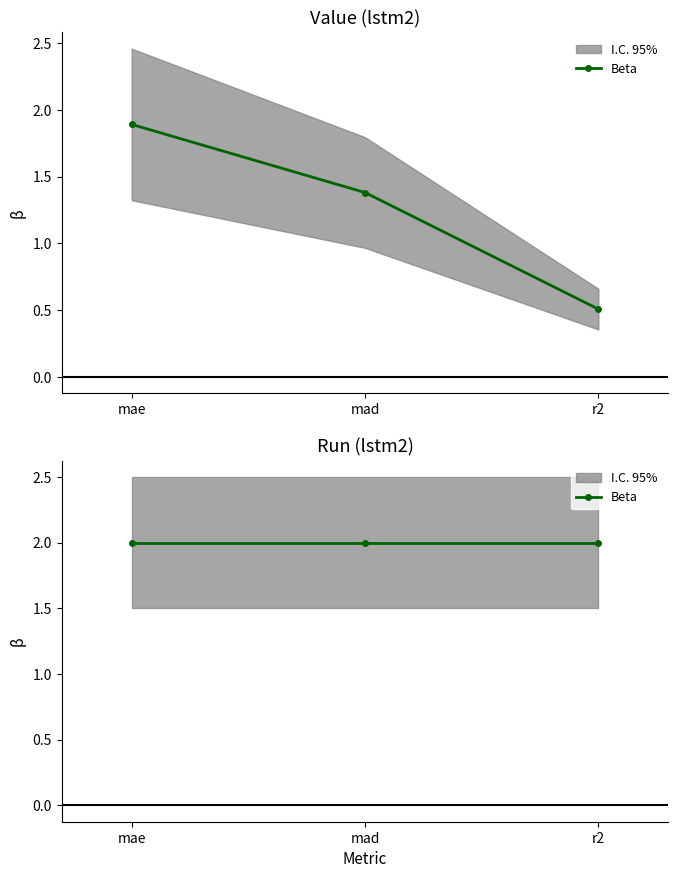

Which has a higher value, mad or r2?

mad